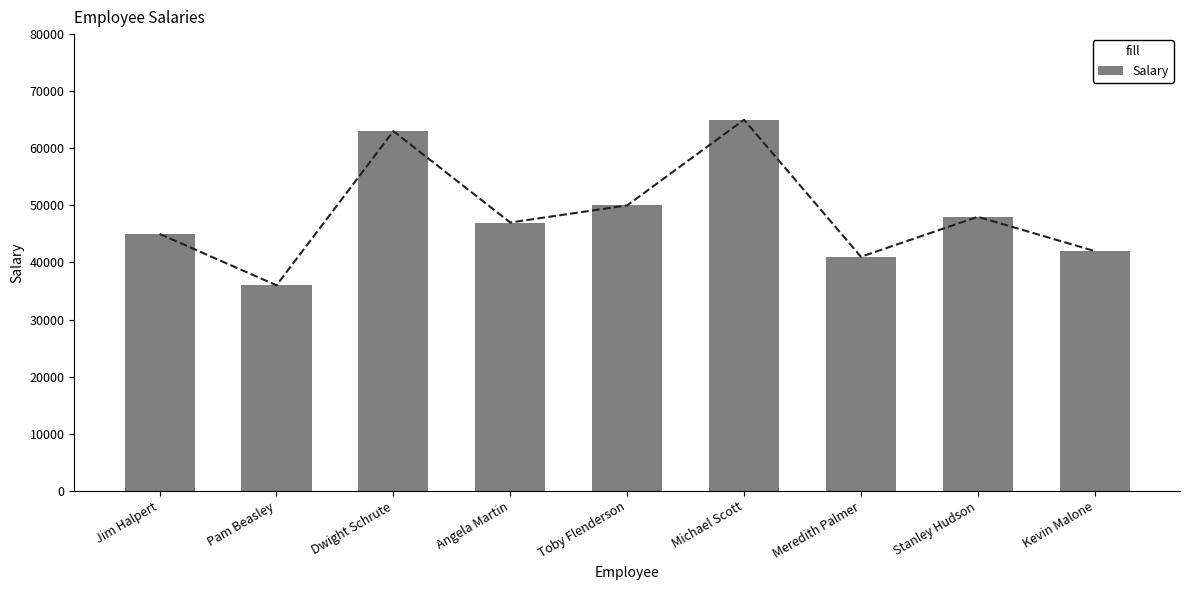

How many bars are there in total?

9